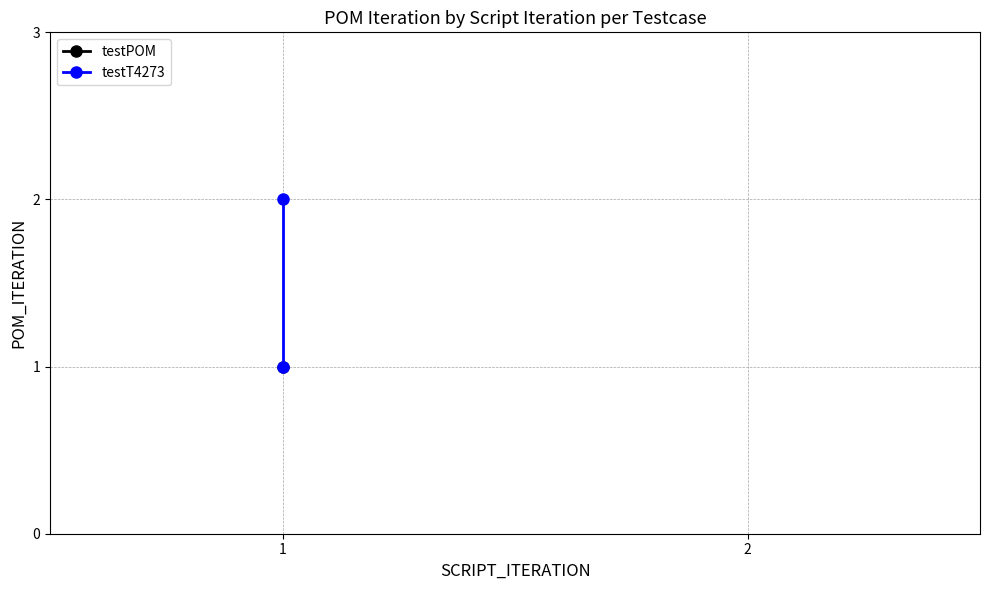

What is the difference between the values at 0 and 1?

1